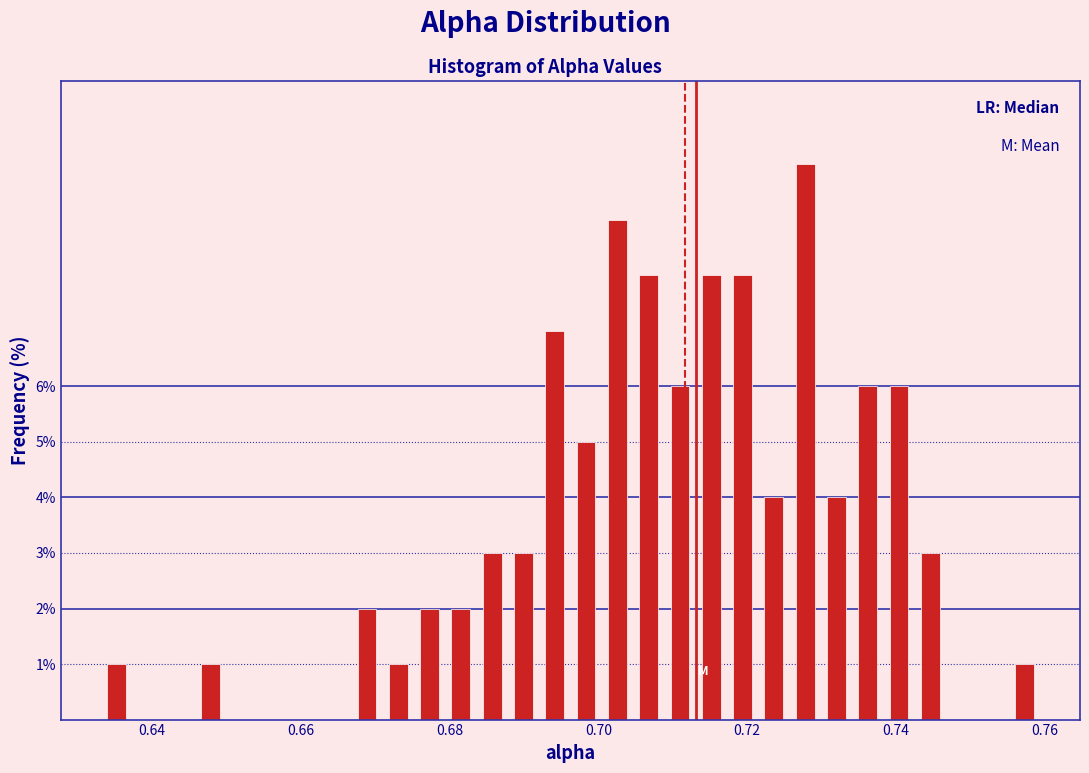

Around what value on the x-axis is the tallest bar? Give the approximate position of its centre, as read against the axis.

0.728